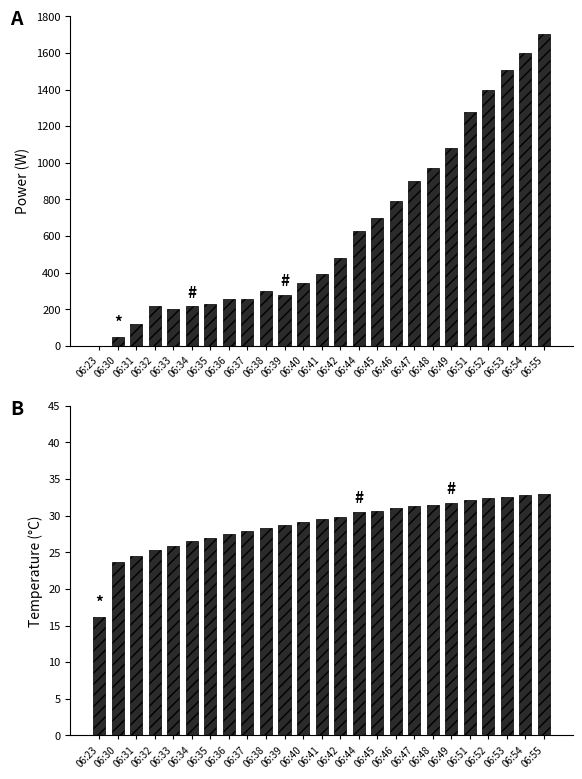

Reading left to right, extract all data points from this chart.

Power(W): 06:23=0.0	06:30=50.0	06:31=120.0	06:32=218.0	06:33=199.0	06:34=215.0	06:35=228.0	06:36=254.0	06:37=258.0	06:38=297.0	06:39=277.0	06:40=341.0	06:41=391.0	06:42=482.0	06:44=625.0	06:45=698.0	06:46=790.0	06:47=898.0	06:48=971.0	06:49=1082.0	06:51=1278.0	06:52=1395.0	06:53=1504.0	06:54=1600.0	06:55=1703.0
Temperature(°C): 06:23=16.1	06:30=23.7	06:31=24.5	06:32=25.3	06:33=25.9	06:34=26.5	06:35=27.0	06:36=27.5	06:37=27.9	06:38=28.3	06:39=28.7	06:40=29.1	06:41=29.5	06:42=29.8	06:44=30.5	06:45=30.7	06:46=31.0	06:47=31.3	06:48=31.5	06:49=31.7	06:51=32.2	06:52=32.4	06:53=32.6	06:54=32.8	06:55=33.0